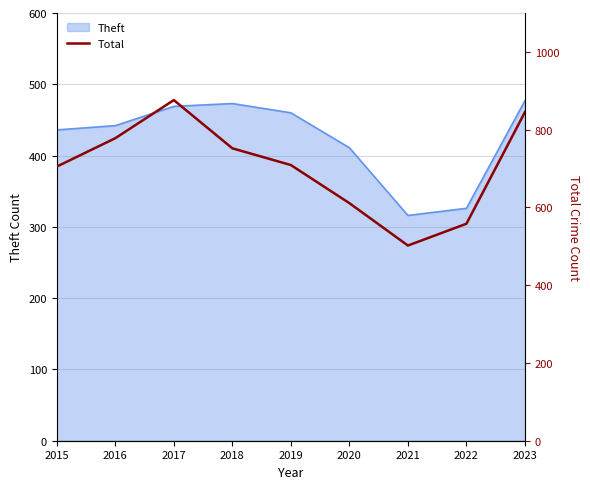

Is it true that Theft equals 436 at 2015?

True